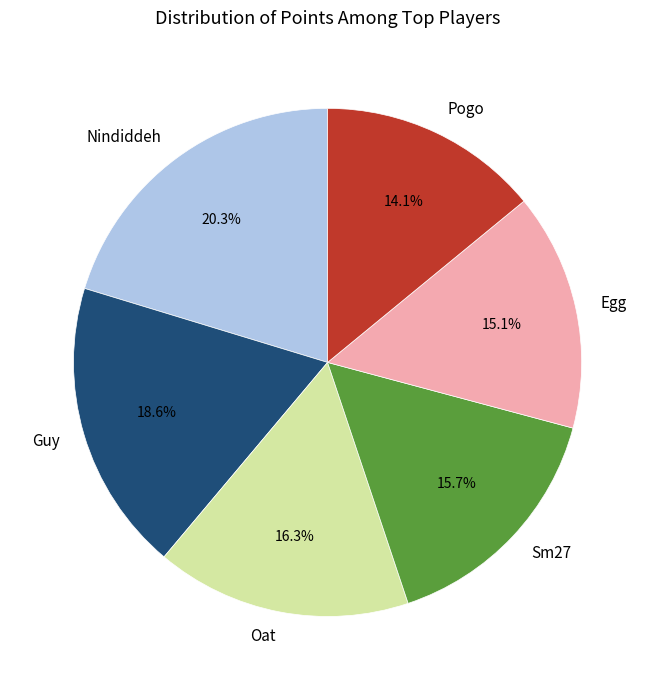

How many segments does this pie chart have?

6